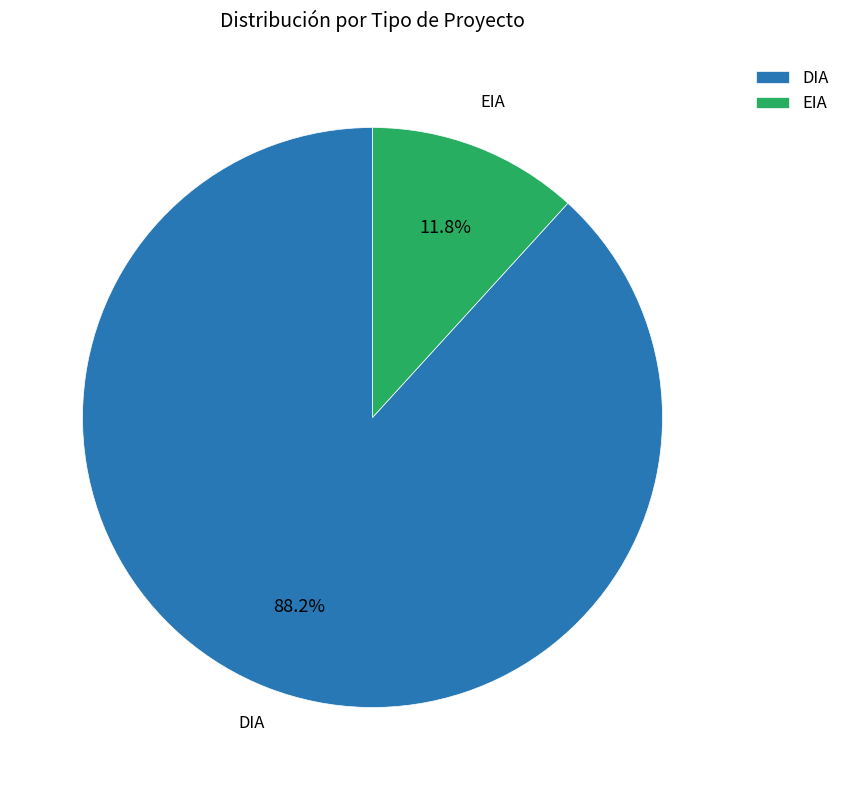

True or false: DIA accounts for 88% of the total.

True